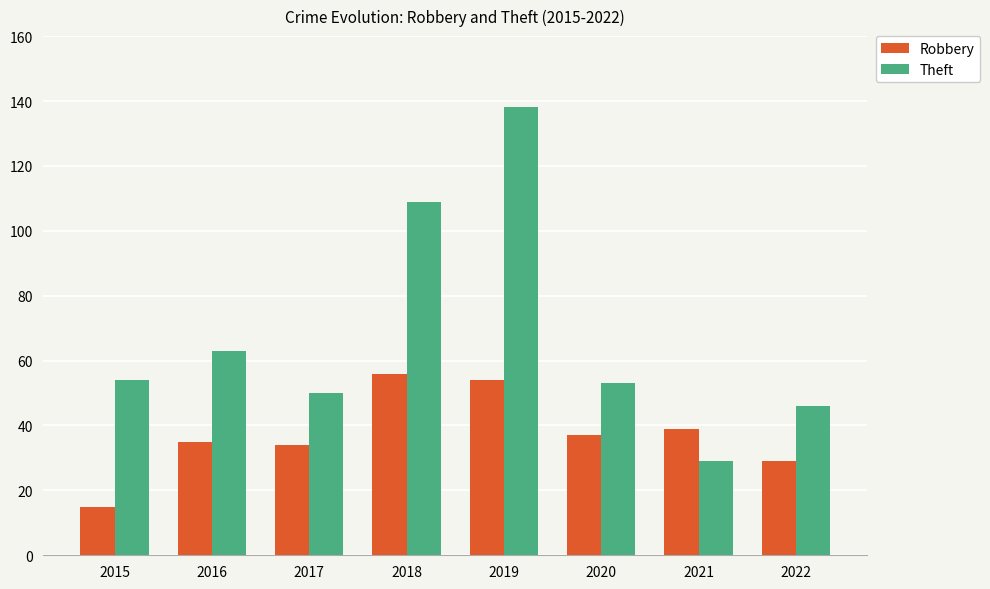

What is the minimum value shown in the chart?

15